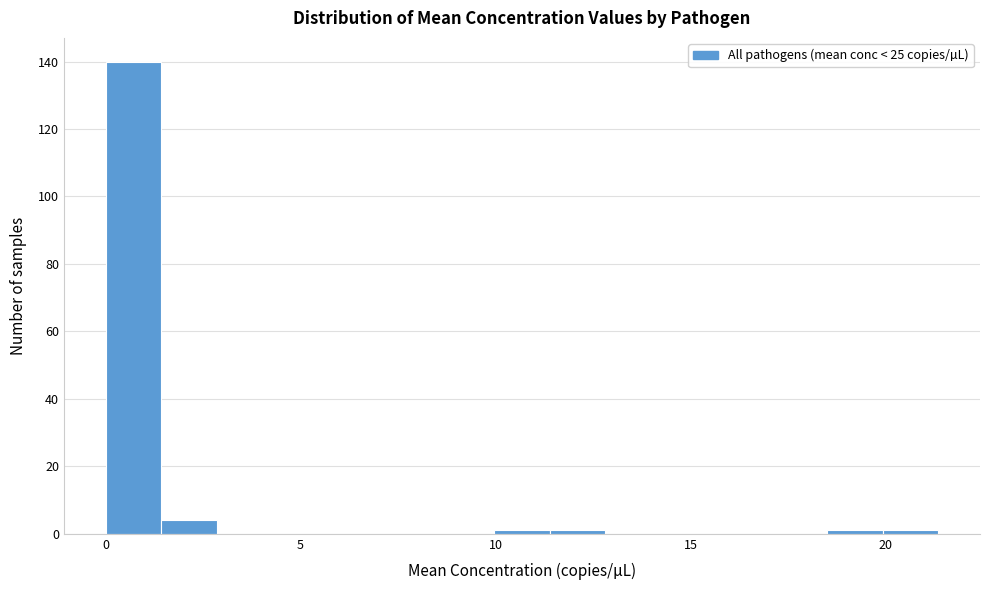

Read against the x-axis, roughly where is the centre of the tallest bar?

0.5